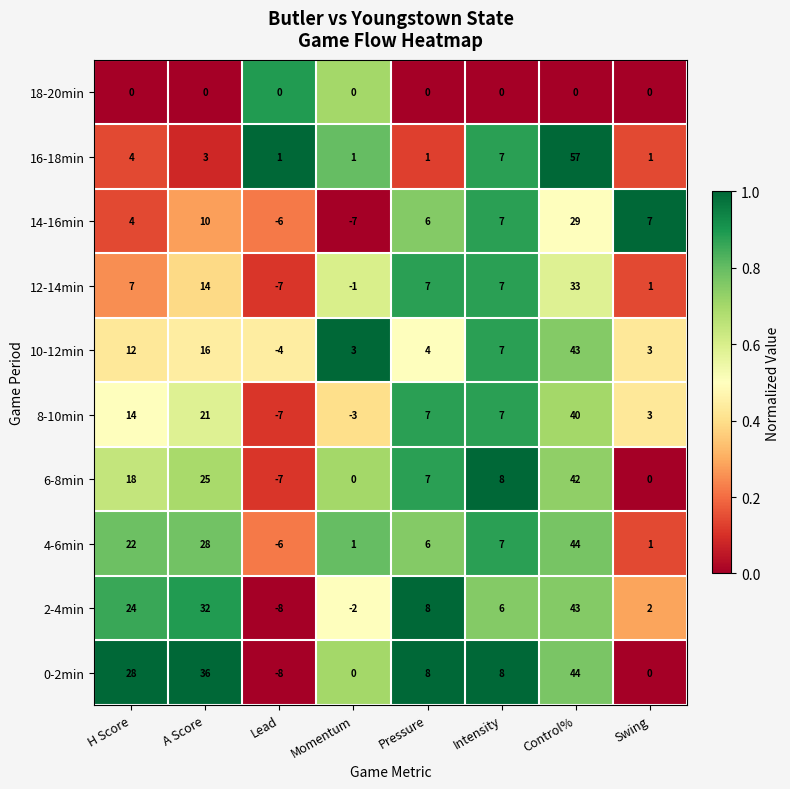

Which series has the largest total across all categories?

0-2min